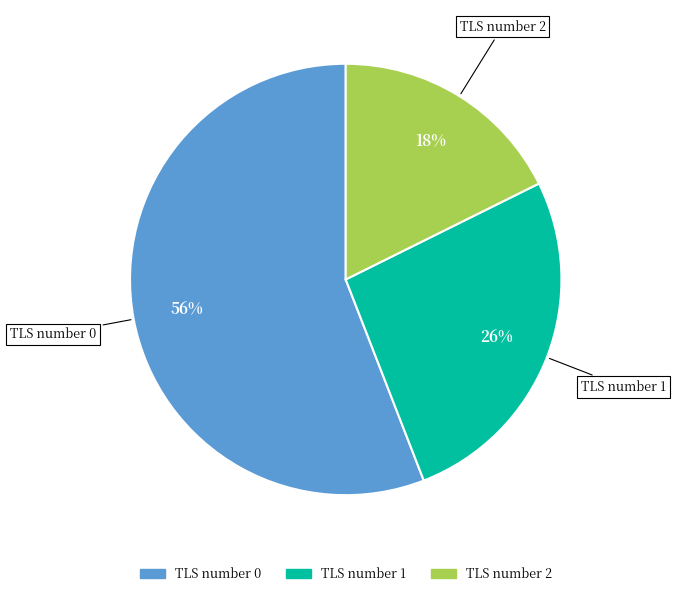

To the nearest percent, what is the combined percentage of TLS number 2 and TLS number 1?

44%